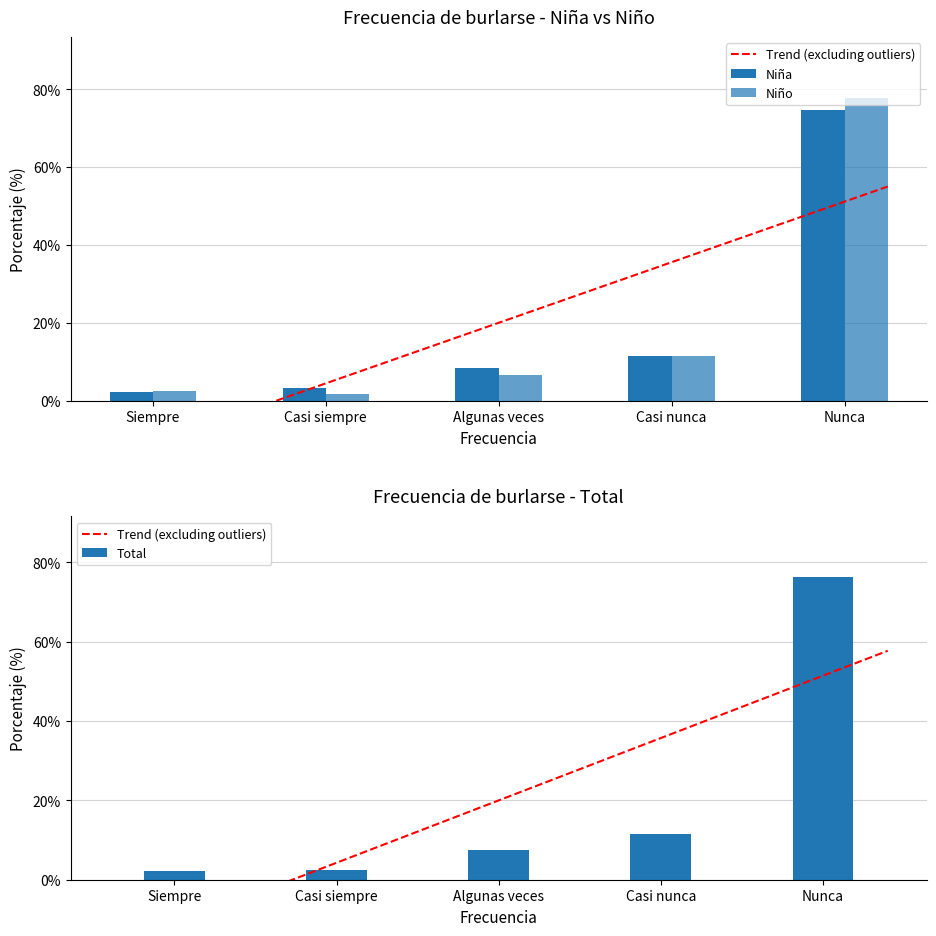

What is the label of the 1st bar from the left?

Siempre